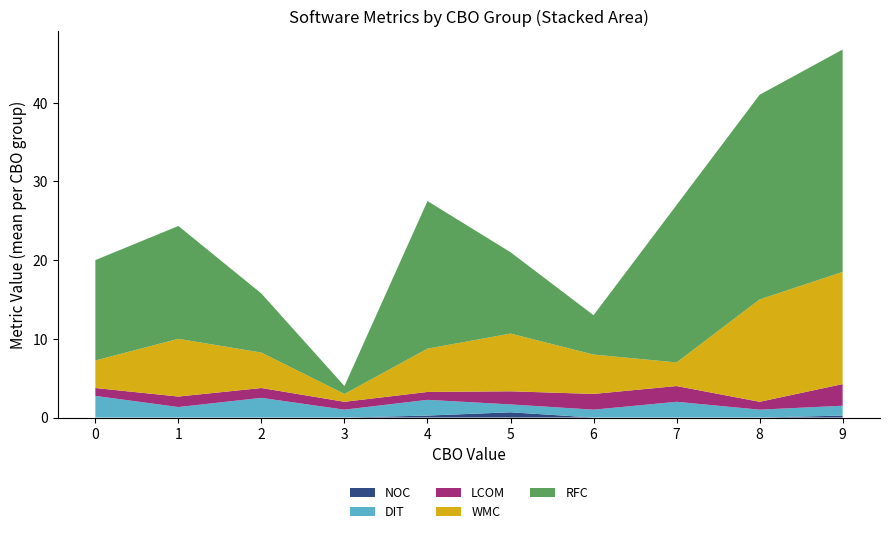

What is the total value across all series at 0?

20.0